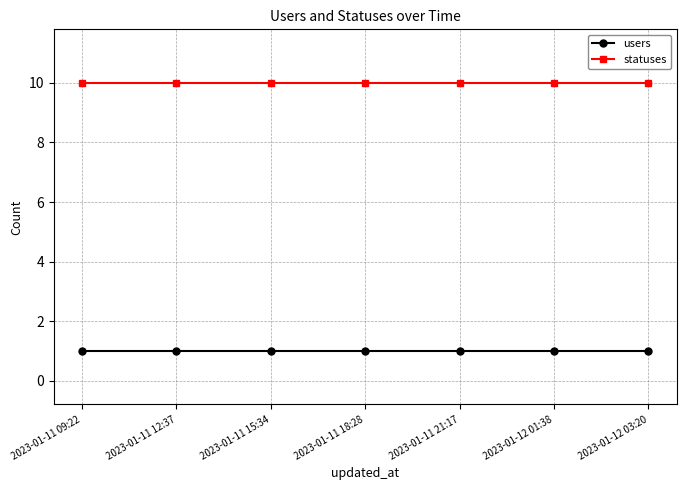

What is the difference between the highest and lowest values at 2023-01-12 03:20?

9